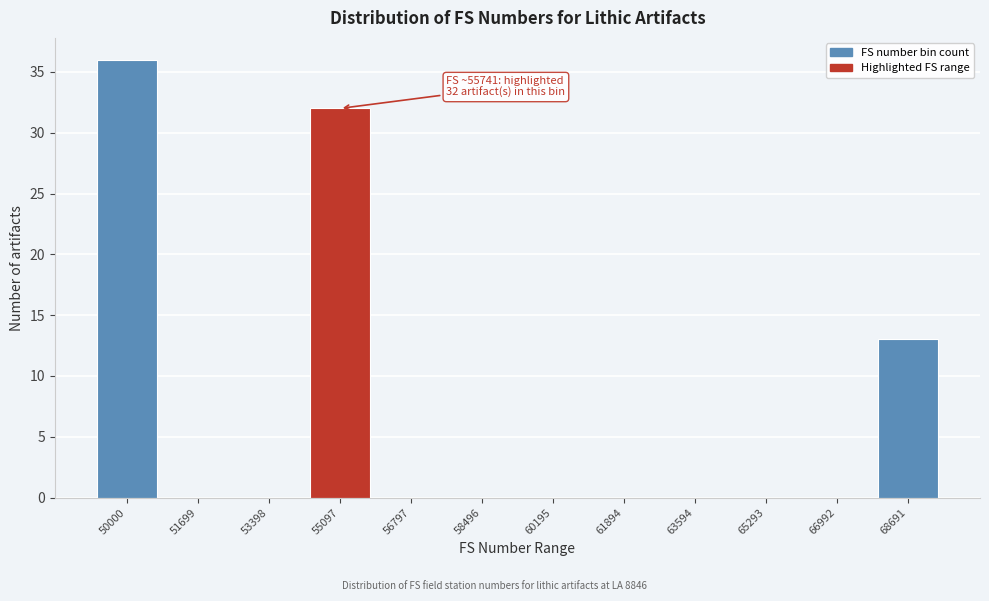

Reading left to right, what are all the values shown in this chart?

50000=36	51699=0	53398=0	55097=32	56797=0	58496=0	60195=0	61894=0	63594=0	65293=0	66992=0	68691=13